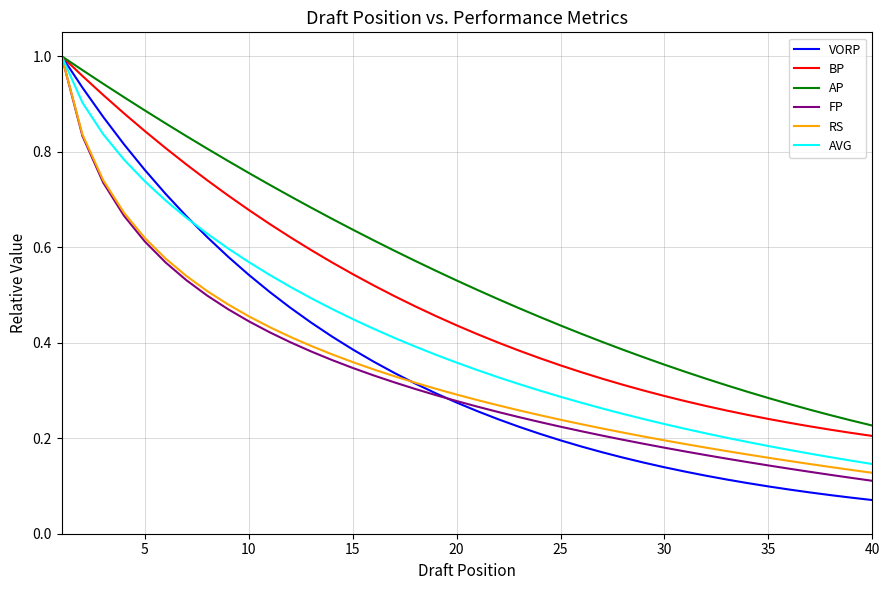

Which series has the widest spread of values?

VORP